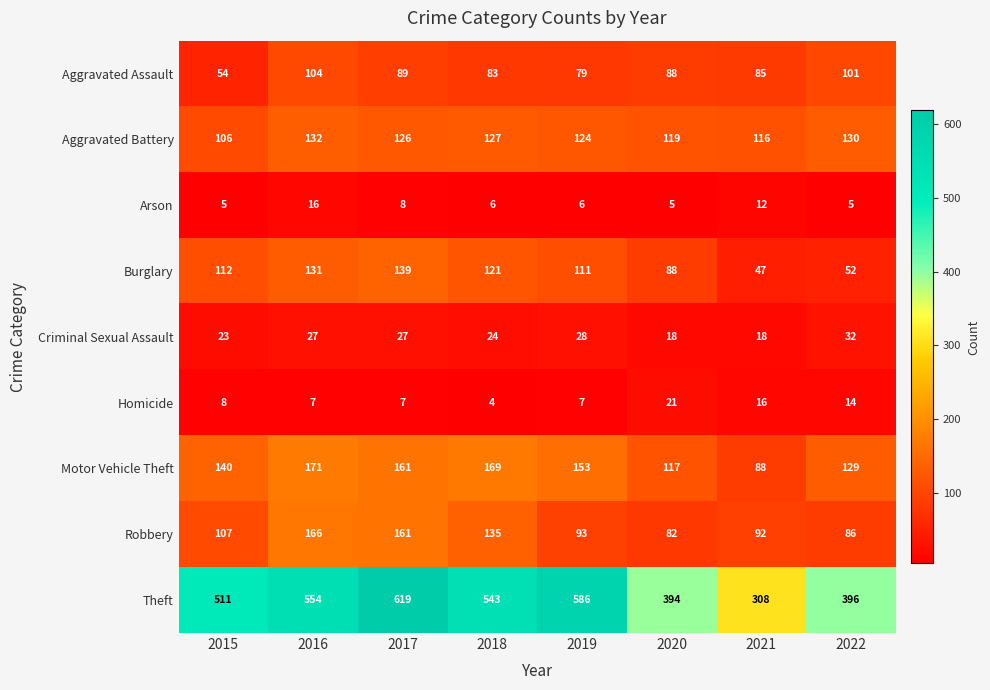

Which series has the widest spread of values?

Theft